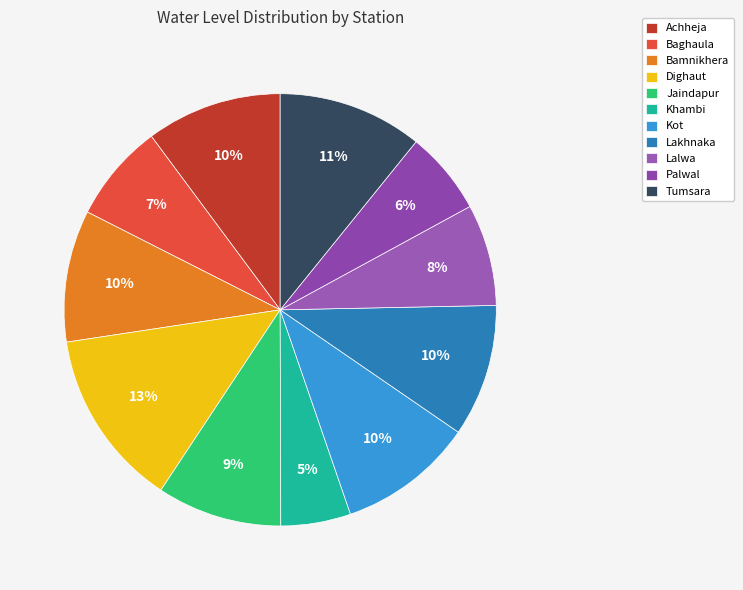

Is Tumsara the majority of the pie?

No